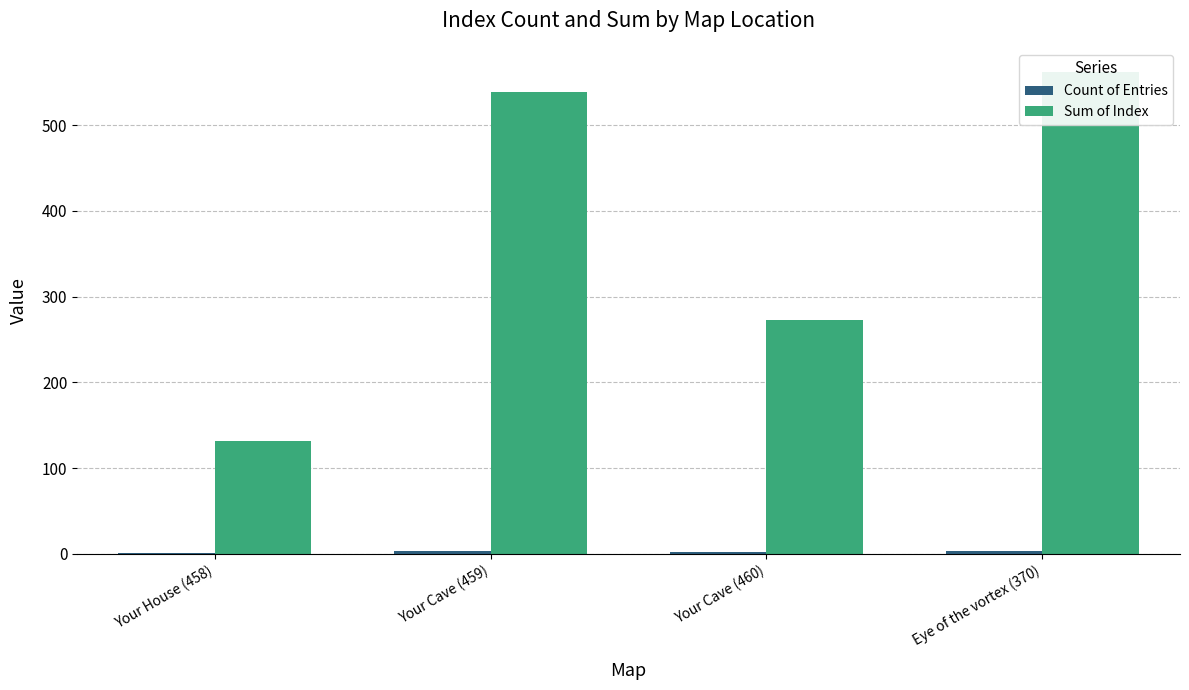

Which category has the highest value across all series?

Eye of the vortex (370)